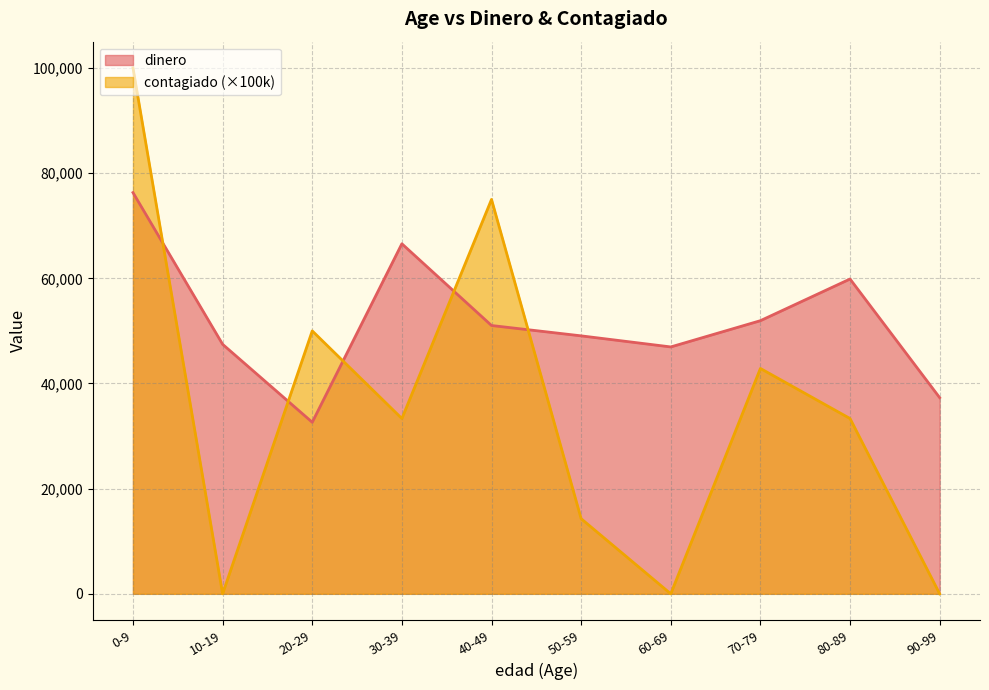

Is the value of contagiado (×100k) at 70-79 greater than the value of dinero at 50-59?

No